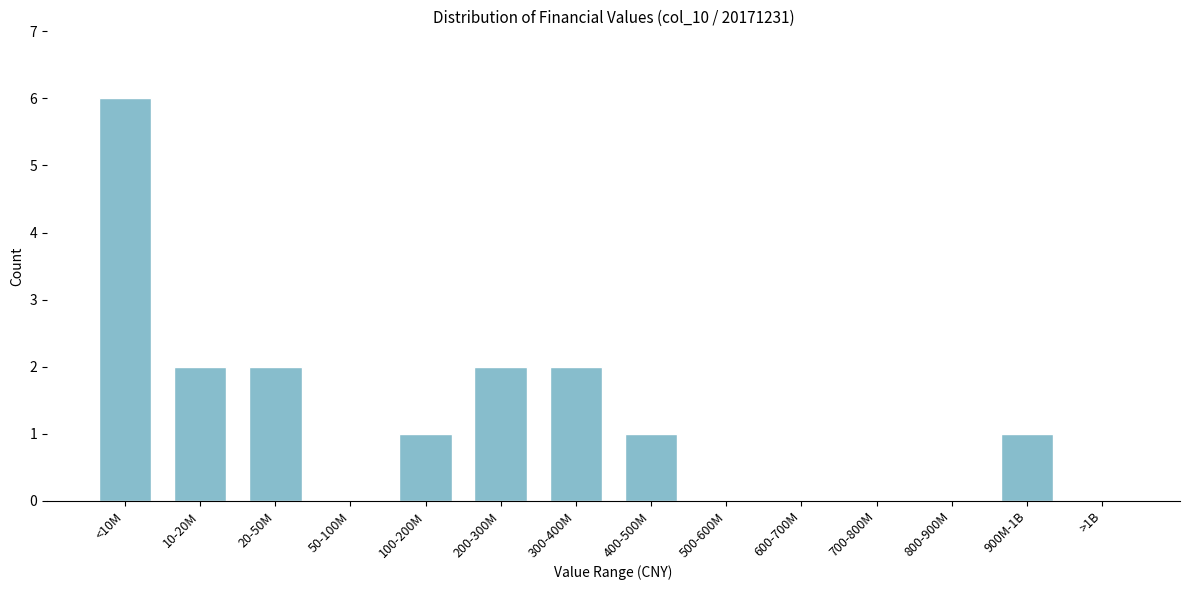

Reading left to right, what are all the values shown in this chart?

<10M=6	10-20M=2	20-50M=2	50-100M=0	100-200M=1	200-300M=2	300-400M=2	400-500M=1	500-600M=0	600-700M=0	700-800M=0	800-900M=0	900M-1B=1	>1B=0